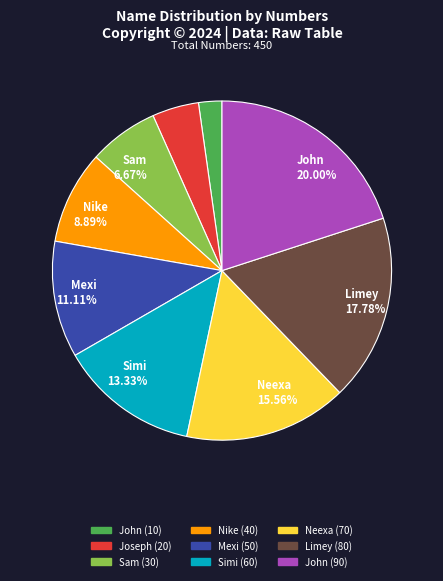

To the nearest percent, what is the difference between the largest and smallest slice percentages?

18%